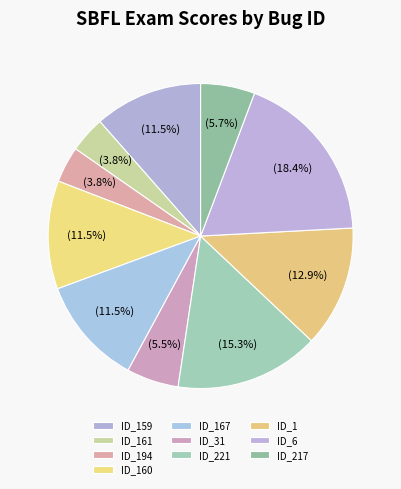

Which category has the biggest portion of the pie?

ID_6